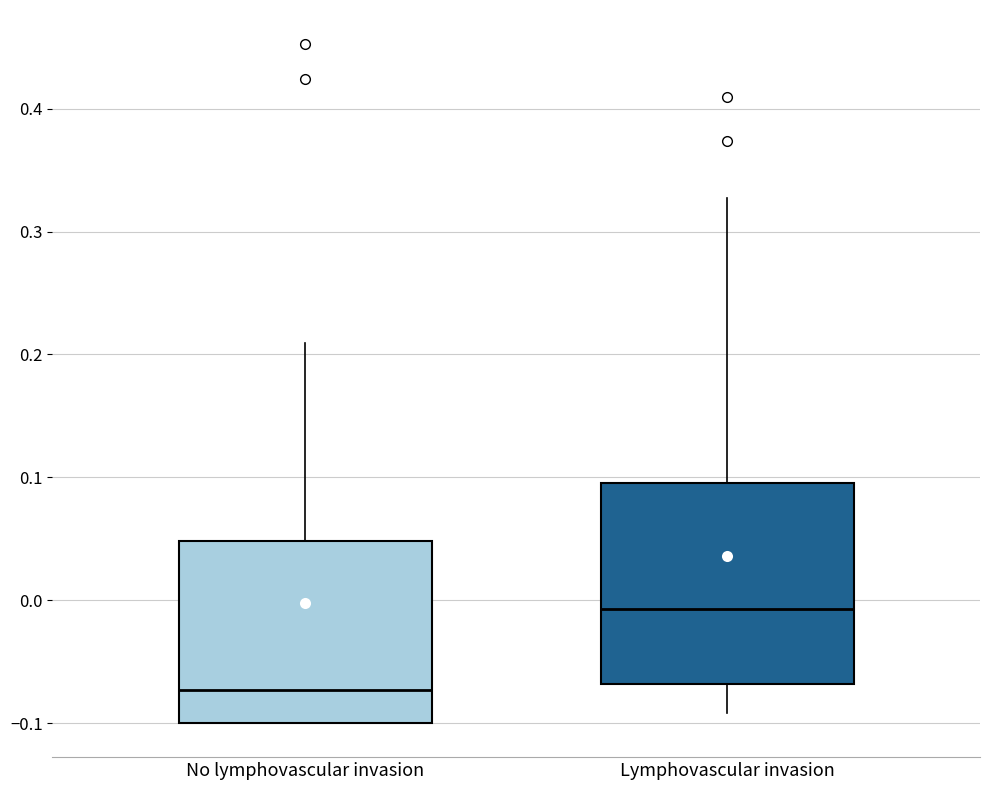

Reading left to right, read every box against the y-axis: the position of its median line, the range the box covers, and the ends of its whiskers. The values are not printed on the chart, so give them approximately, as read against the axis.

No lymphovascular invasion: median -0.07, box -0.10 to 0.05, whiskers -0.10 to 0.21
Lymphovascular invasion: median -0.01, box -0.07 to 0.10, whiskers -0.09 to 0.33